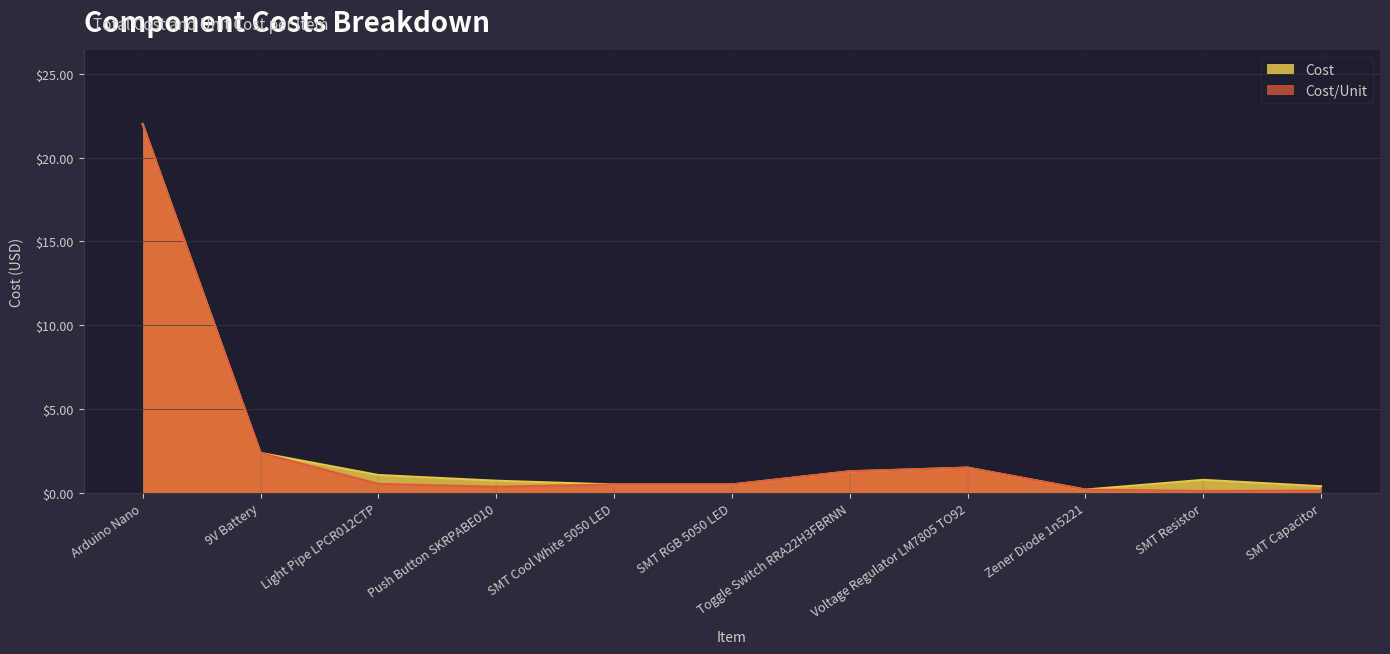

Does the chart display data point markers on the line(s)?

No